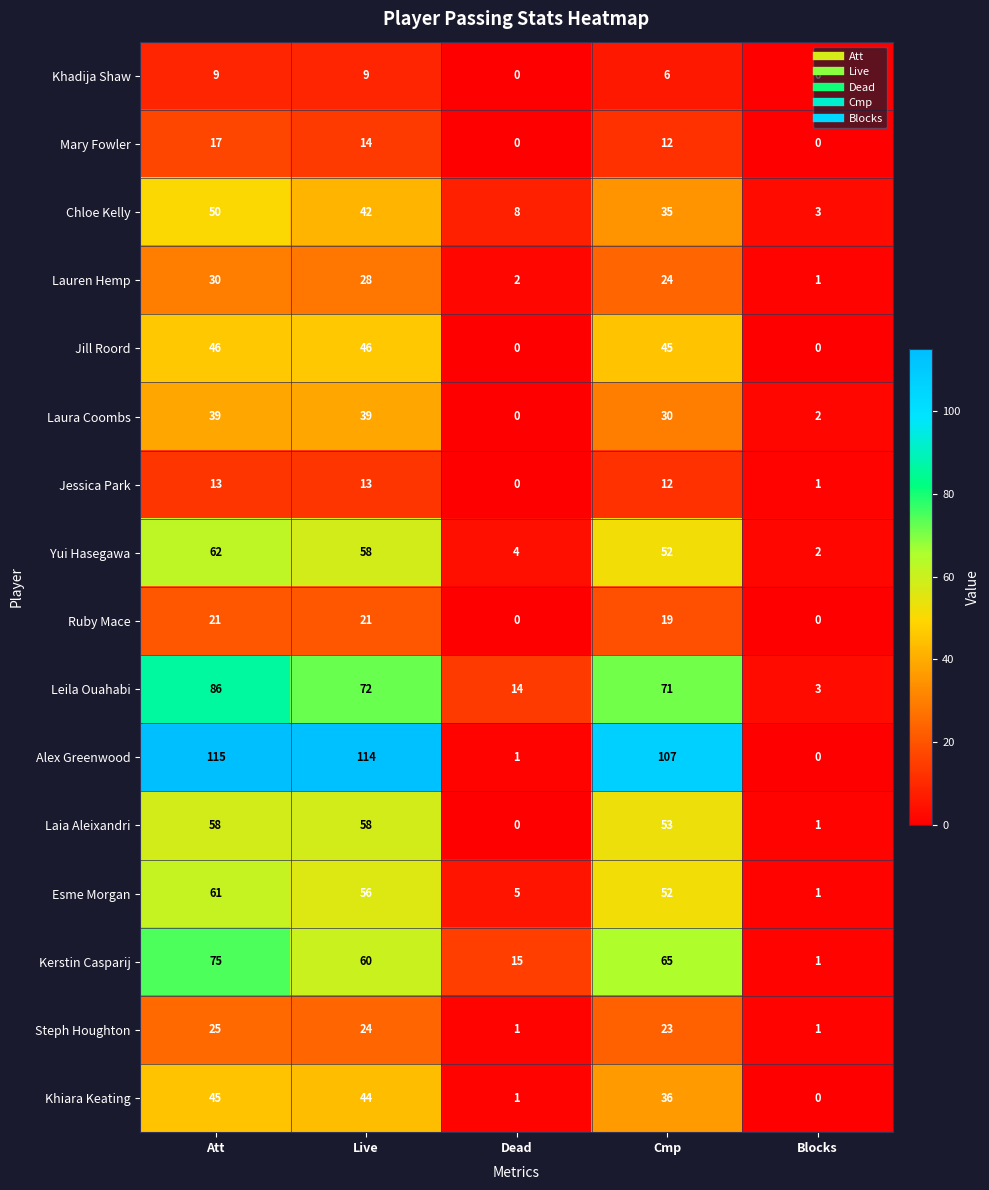

Which series changed the most between Live and Cmp?

Laura Coombs